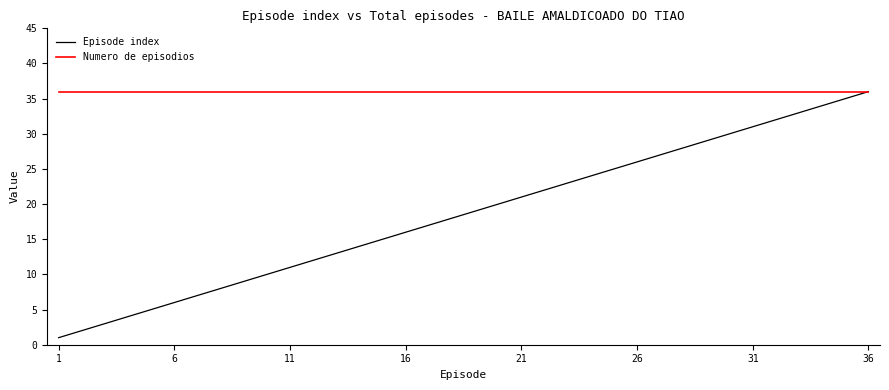

What is the minimum value for Numero de episodios?

36